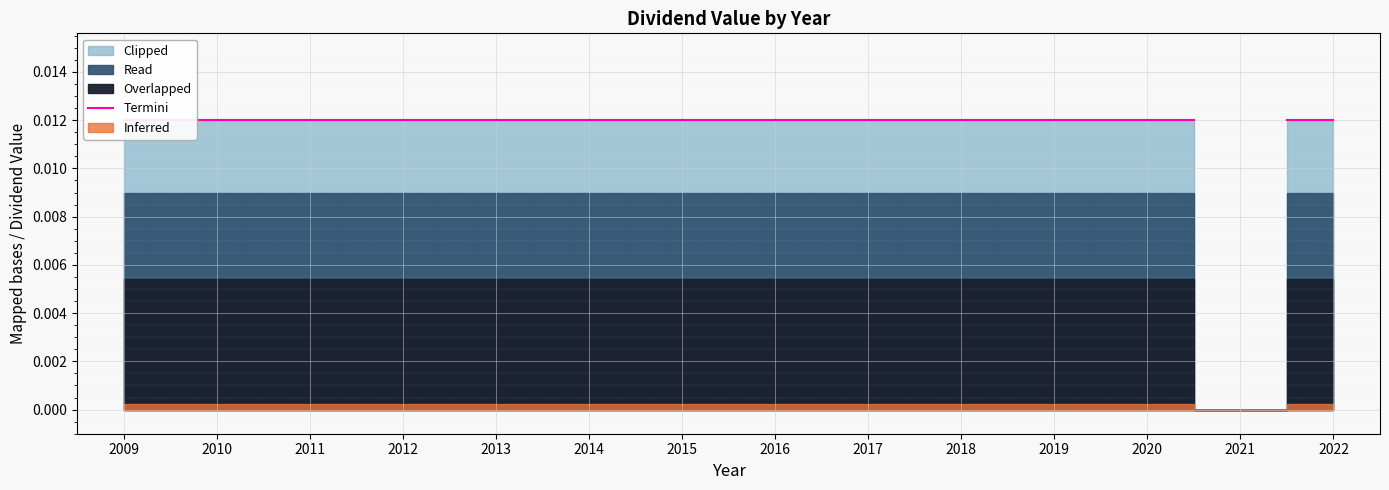

Which category has the highest value in the zero_base series?

2009